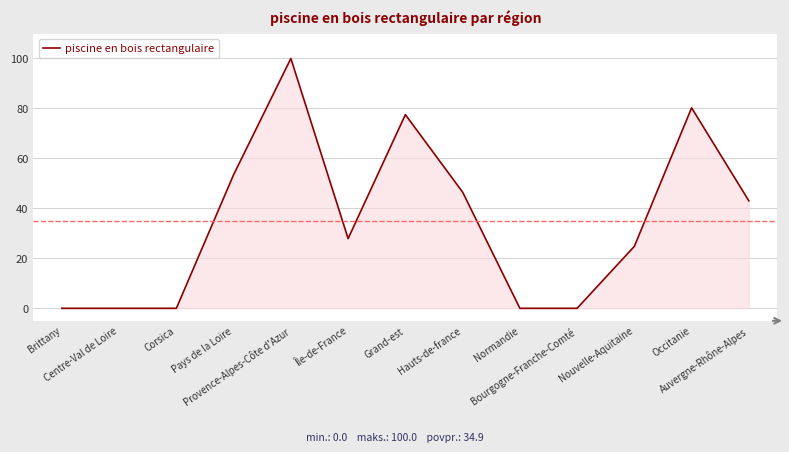

Reading left to right, extract all data points from this chart.

0.0	0.0	0.0	53.5	100.0	27.9	77.5	46.5	0.0	0.0	24.8	80.2	43.0